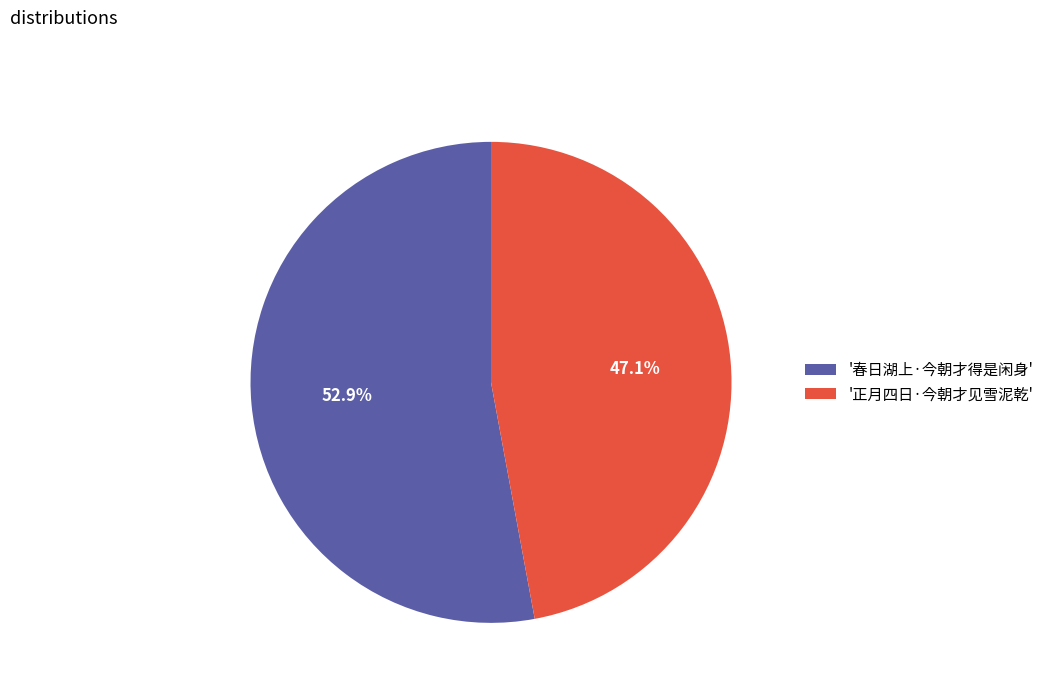

Which category has the smallest portion of the pie?

'正月四日·今朝才见雪泥乾'